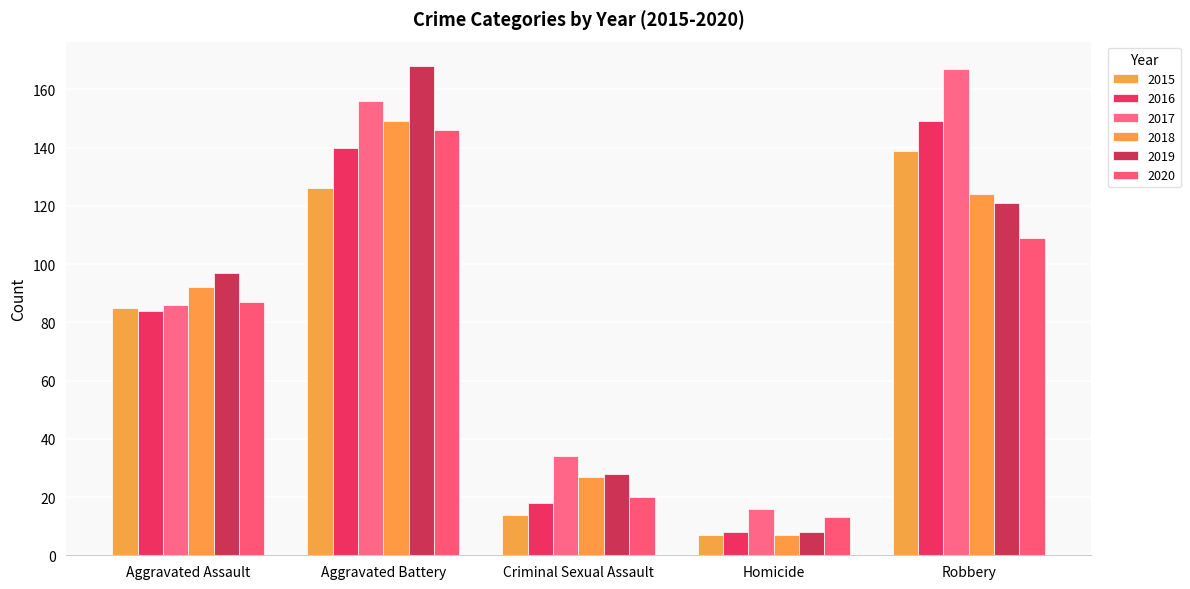

Is it true that 2020 equals 189 at Robbery?

False